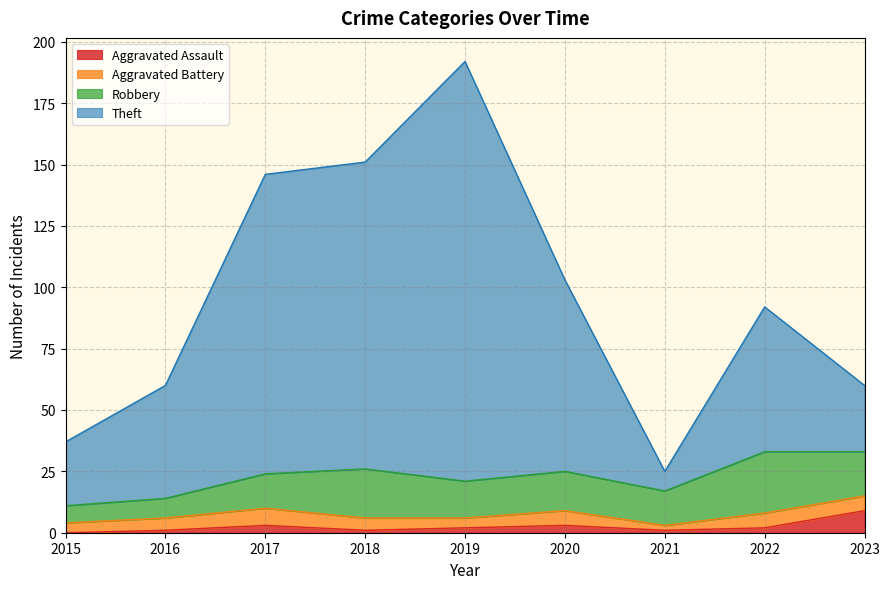

At which category is the sum across all series the highest?

2019